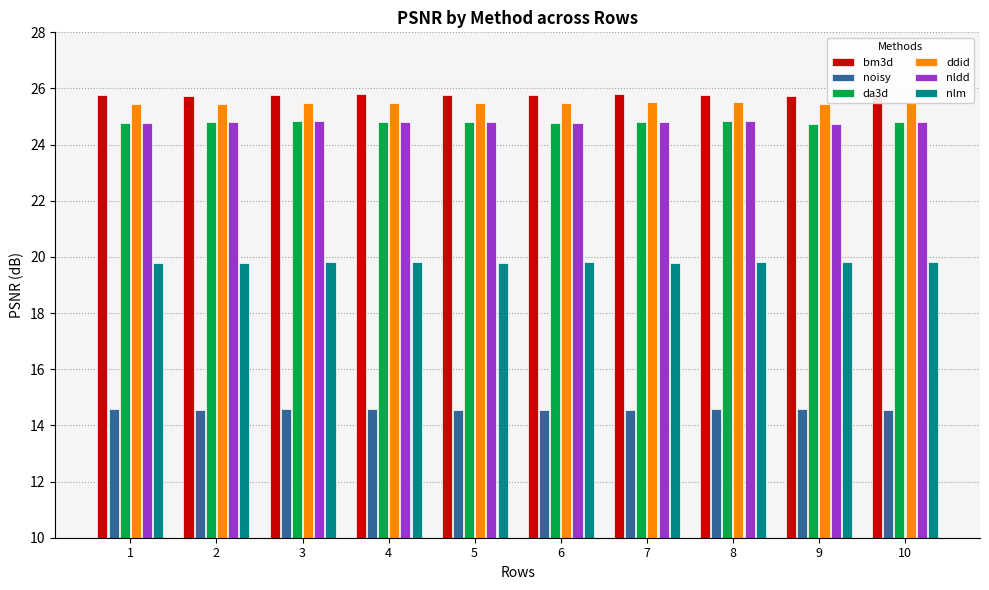

What are all the series names shown in the legend?

bm3d, noisy, da3d, ddid, nldd, nlm